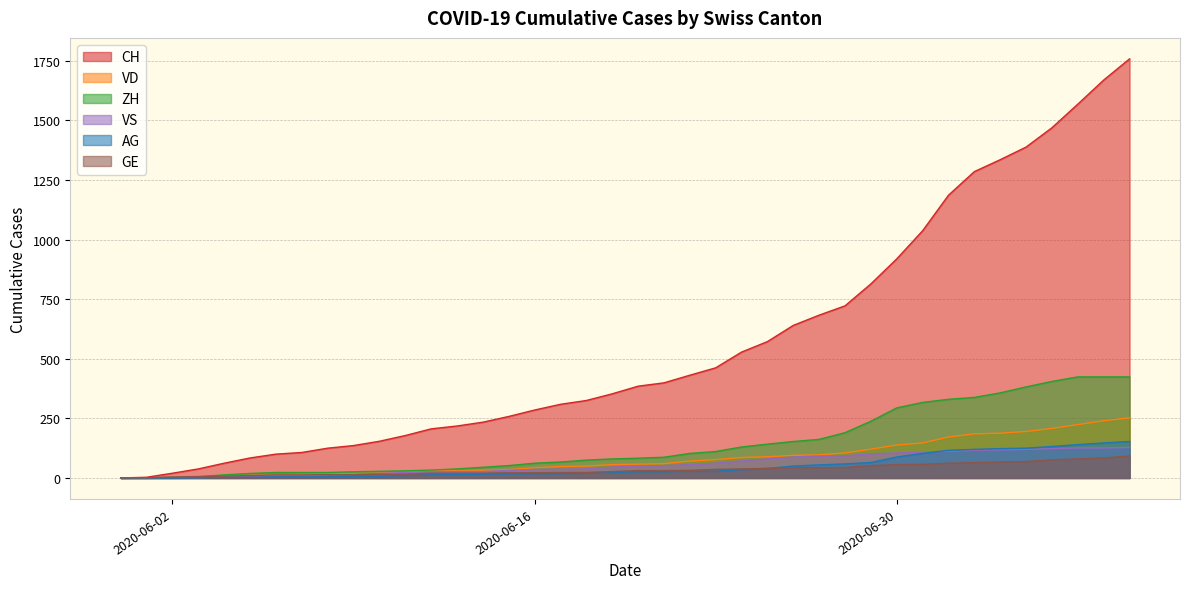

What is the label of the 33rd point from the right?

2020-06-07